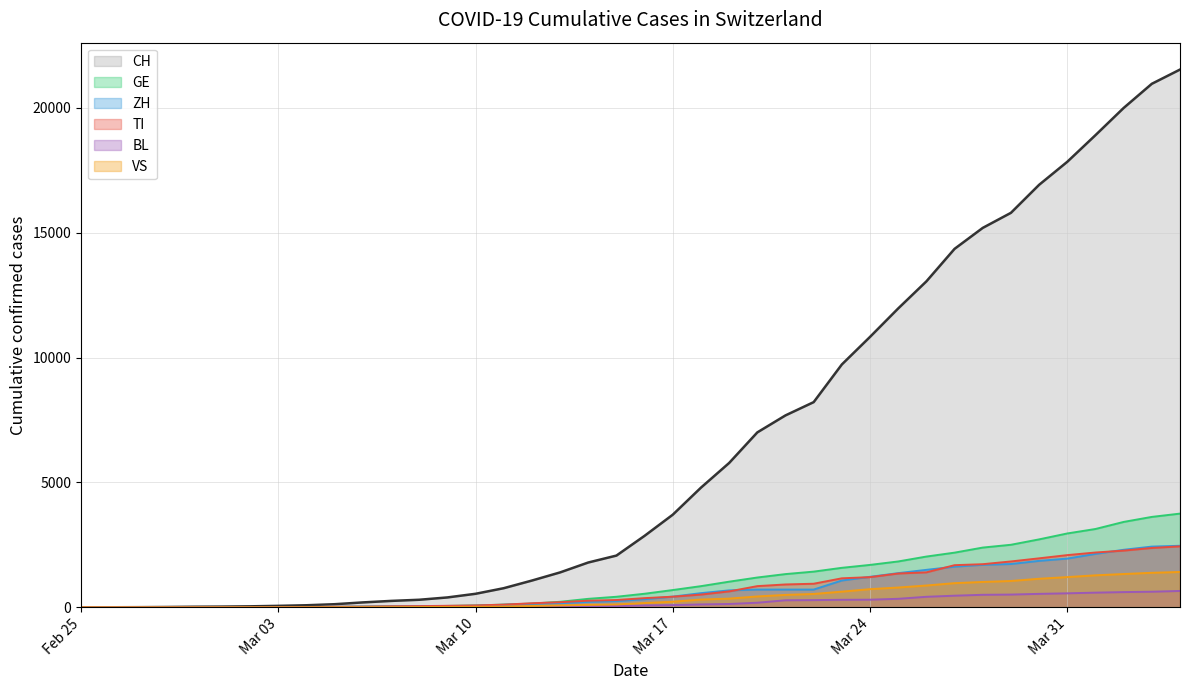

Reading right to left, transcribe all the data shown in this chart.

CH: 21534	20964	19996	18907	17841	16919	15797	15194	14355	13053	11969	10830	9726	8217	7686	7005	5781	4793	3710	2864	2072	1795	1398	1072	766	542	396	303	257	197	125	83	59	40	29	23	13	6	2	0
GE: 3753	3621	3420	3137	2958	2721	2505	2393	2190	2033	1837	1699	1582	1430	1331	1194	1027	848	692	544	423	340	222	150	109	76	56	40	38	25	17	14	13	10	9	8	4	1	1	0
ZH: 2465	2432	2304	2140	1951	1860	1734	1702	1628	1501	1369	1222	1074	711	711	711	679	568	429	326	250	218	163	140	101	62	49	40	34	29	23	15	13	10	7	6	2	2	0	0
TI: 2442	2377	2271	2195	2091	1962	1837	1727	1688	1401	1354	1209	1162	945	916	849	638	511	426	368	293	265	206	163	108	75	61	49	41	28	25	13	8	4	2	2	1	1	1	0
BL: 656	625	610	588	561	539	511	502	466	422	341	306	302	289	282	184	134	116	89	76	54	47	42	26	26	22	20	19	15	6	6	2	2	2	2	2	1	0	0	0
VS: 1416	1383	1334	1282	1211	1144	1055	1017	968	874	793	728	628	535	498	436	349	312	225	172	115	98	76	53	30	22	17	12	7	6	5	4	3	3	2	1	1	0	0	0